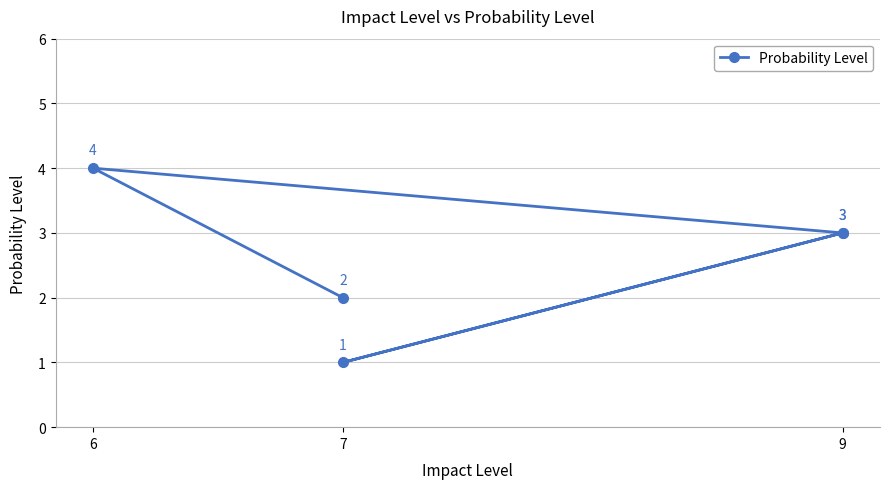

How many lines are shown in the chart?

1